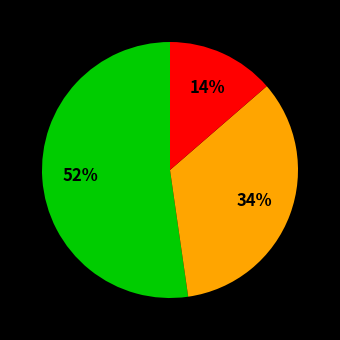

To the nearest percent, what is the average slice percentage?

33%